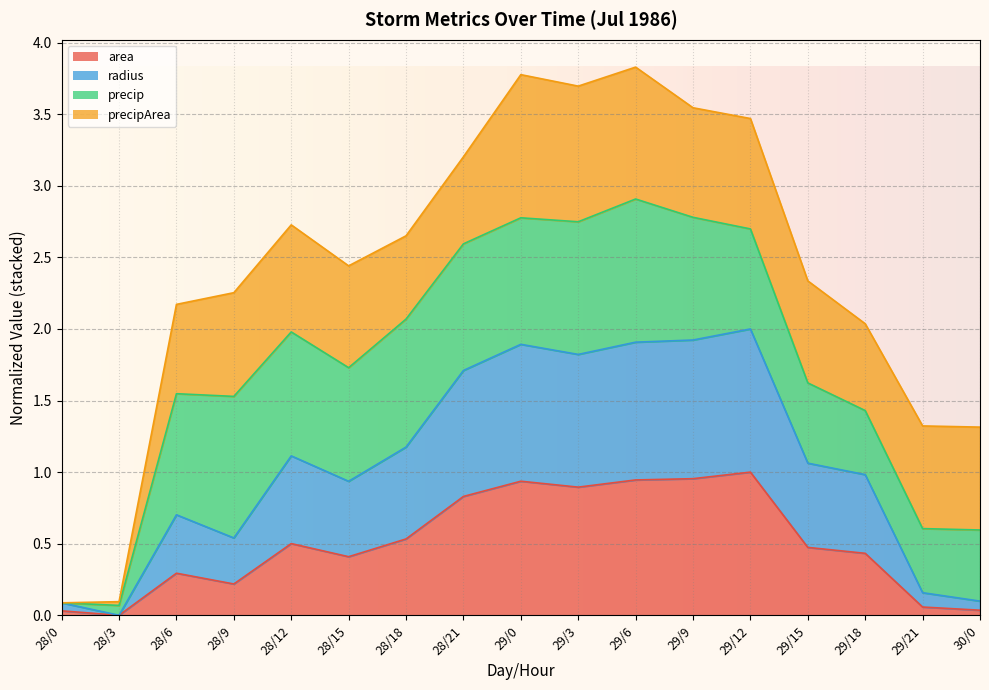

True or false: radius has more than 0 interior local peaks.

True